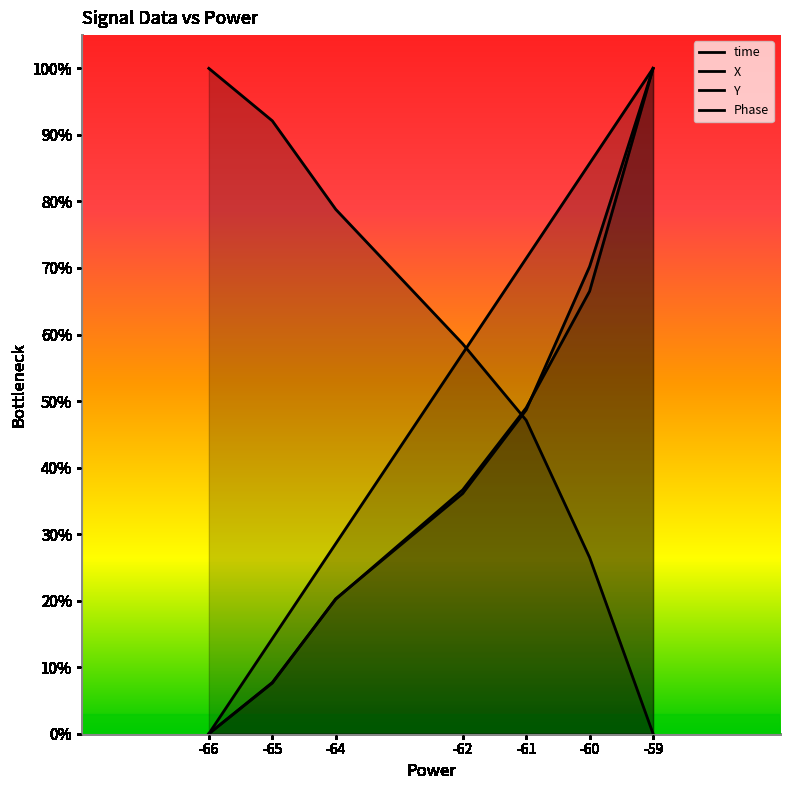

True or false: Y has more than 1 interior local peaks.

False